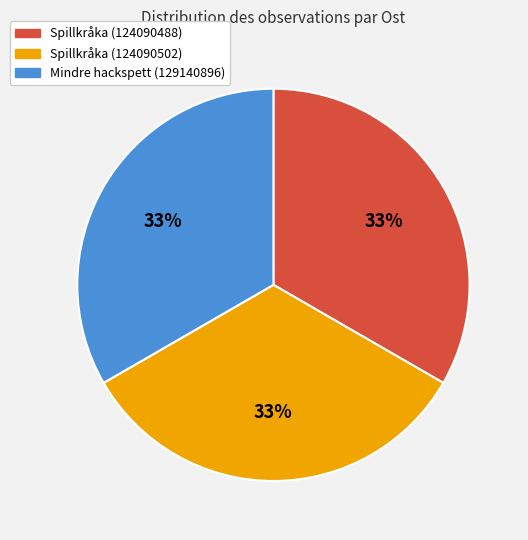

Do Mindre hackspett (129140896) and Spillkråka (124090502) together represent more than half of the pie?

Yes